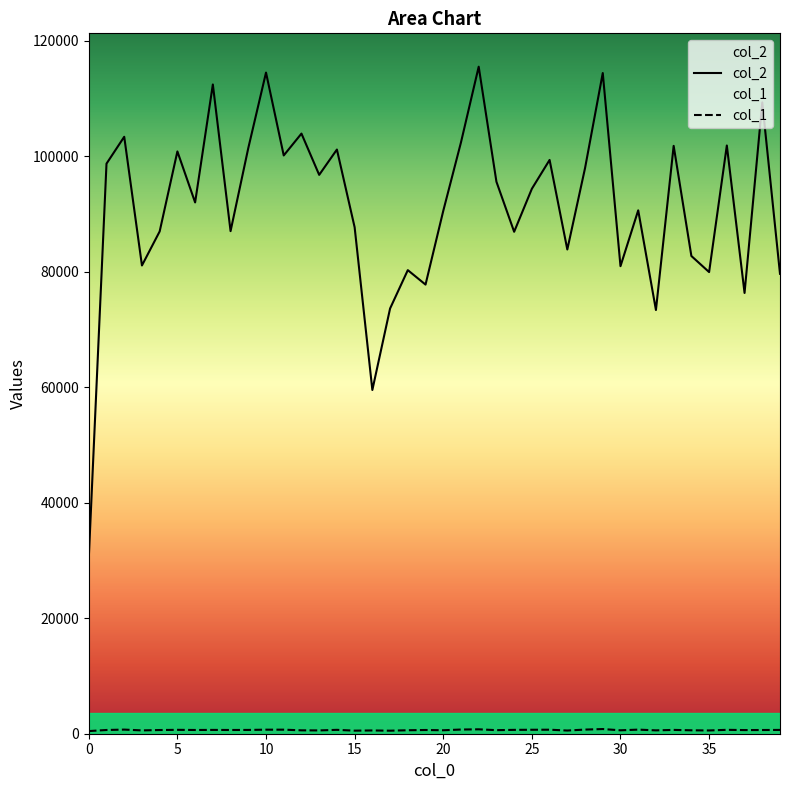

Where is col_2 nearest to the value 72975?

32